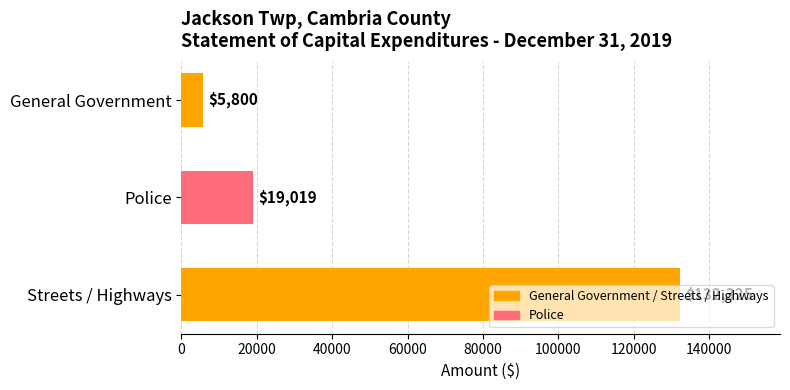

What is the value of the 2nd bar from the top?

19019